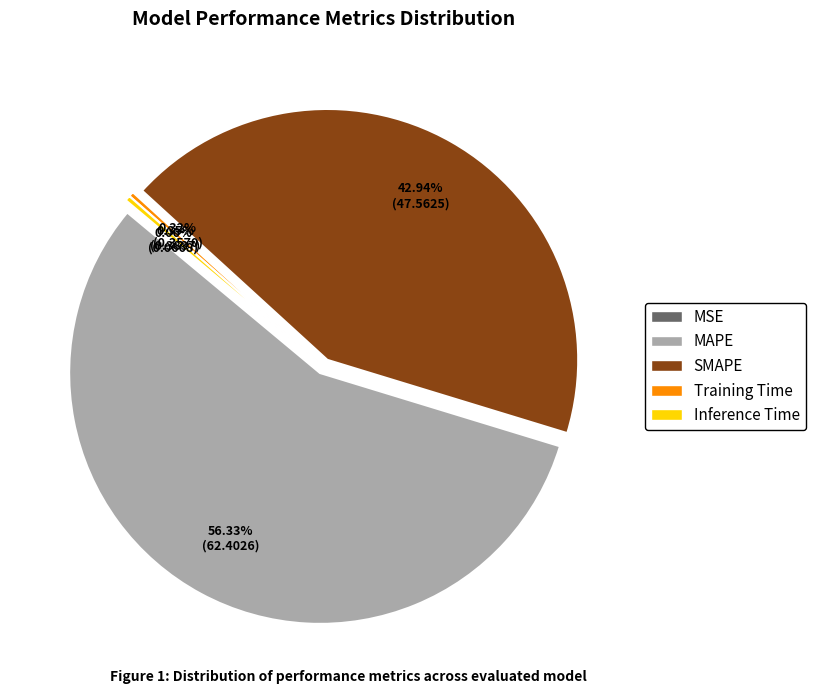

Which has a higher value, Training Time or MAPE?

MAPE